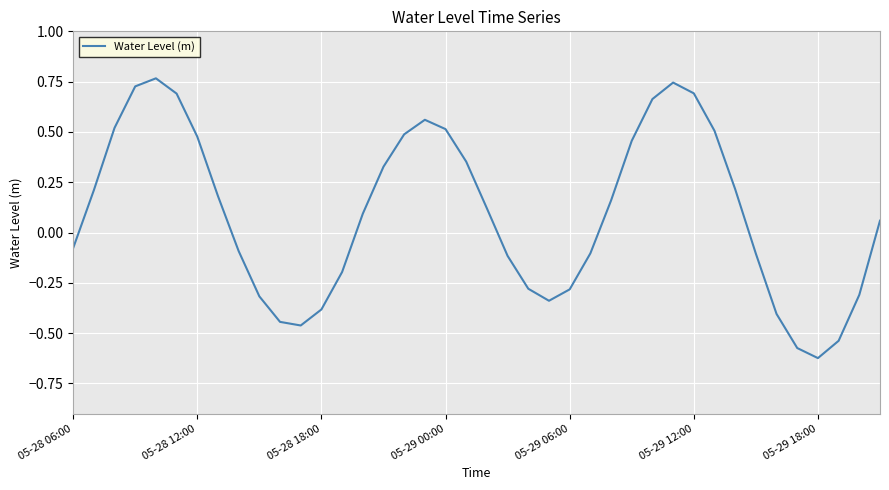

What is the difference between the maximum and minimum values?

1.4